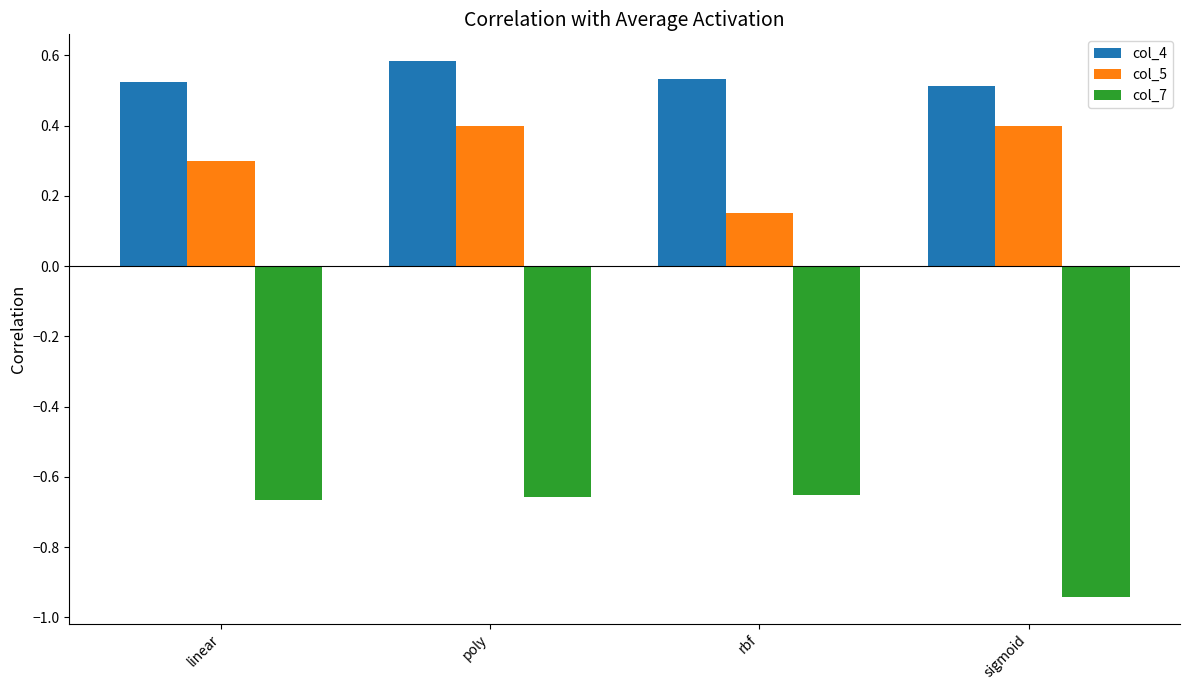

What is the difference between the second highest and minimum values in the col_5 series?

0.2